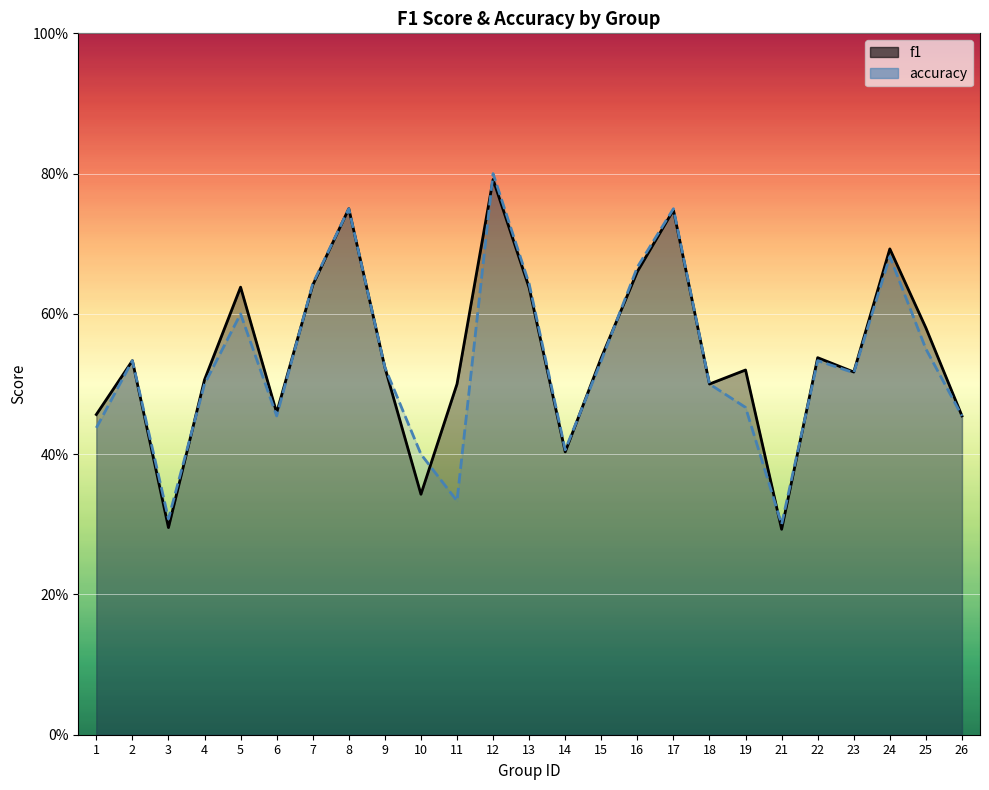

Which series has the widest spread of values?

accuracy